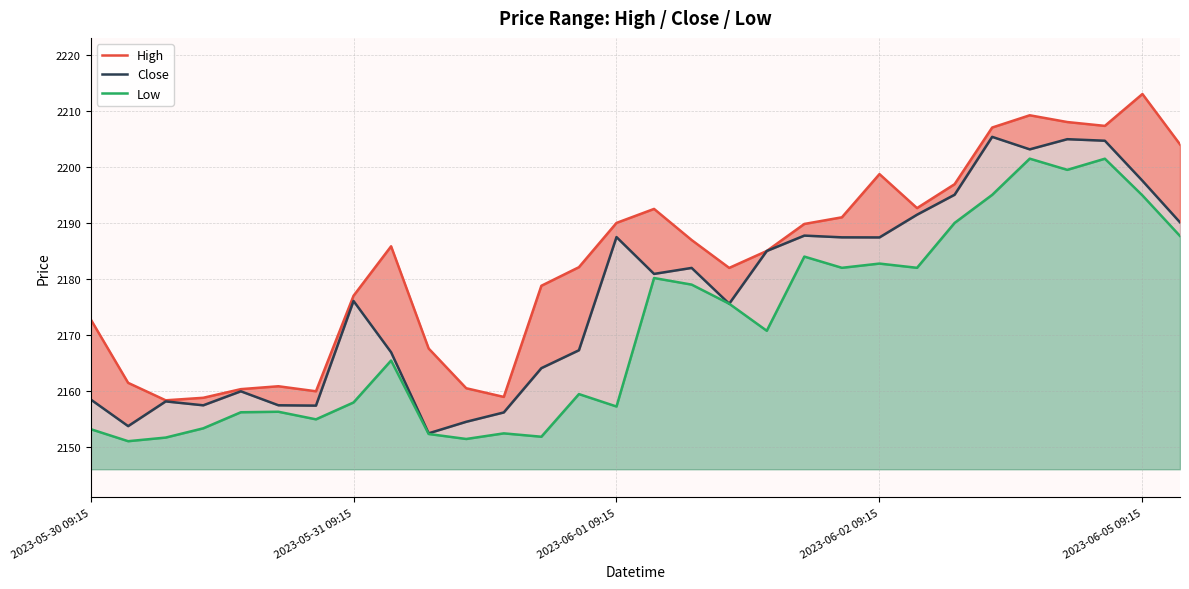

What is the smallest value displayed?

2151.1